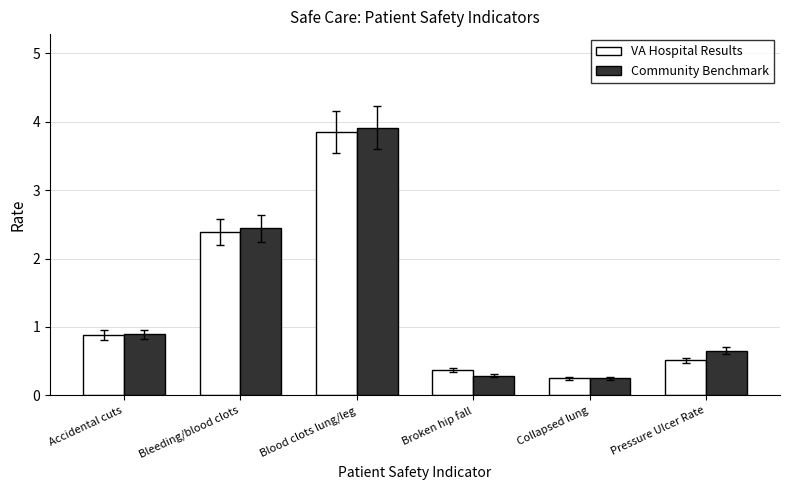

What is the spread (max minus min) of values at Broken hip fall?

0.1